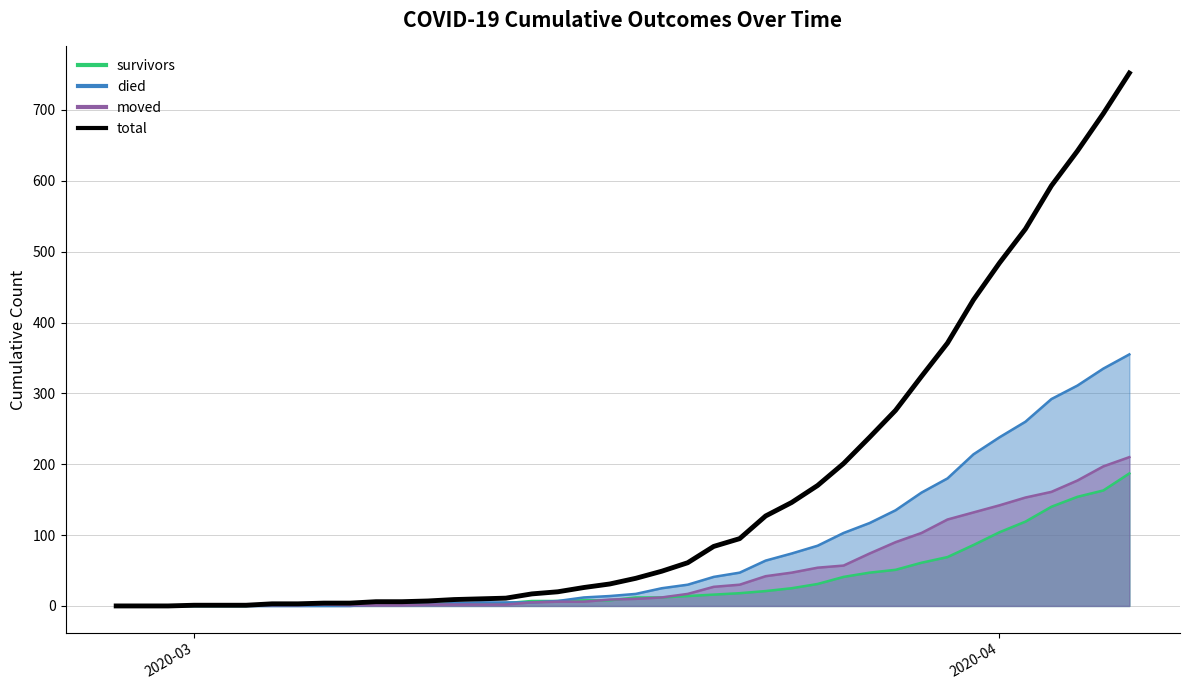

How many data points are above 39?

19